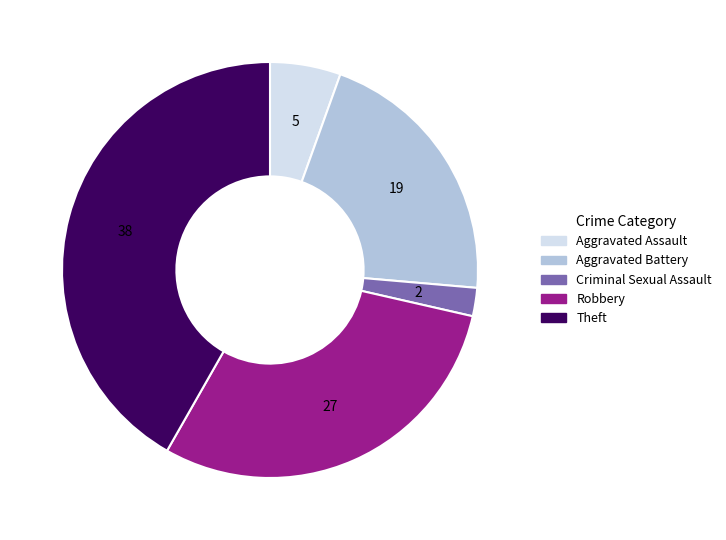

Does Criminal Sexual Assault represent more than half of the total?

No